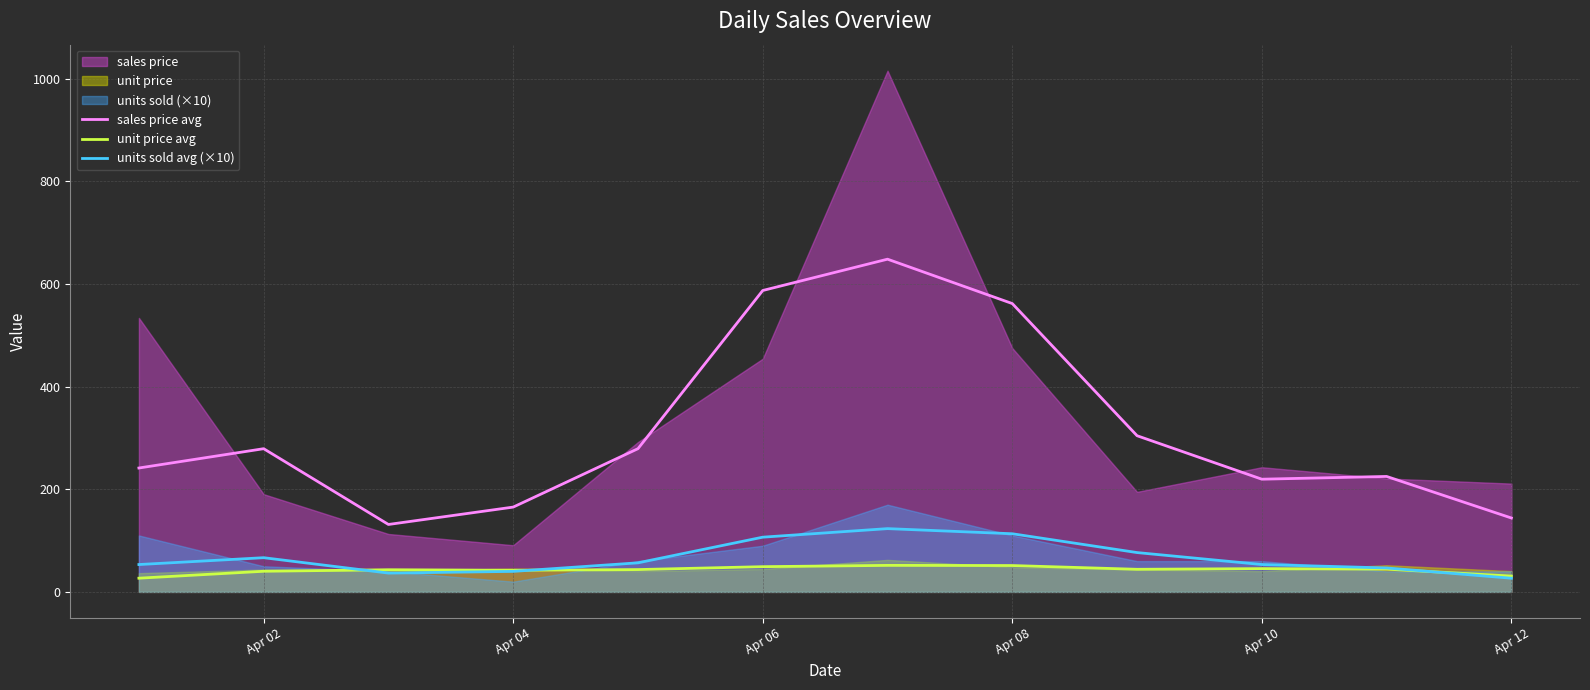

True or false: sales price avg and unit price avg cross at least once.

False